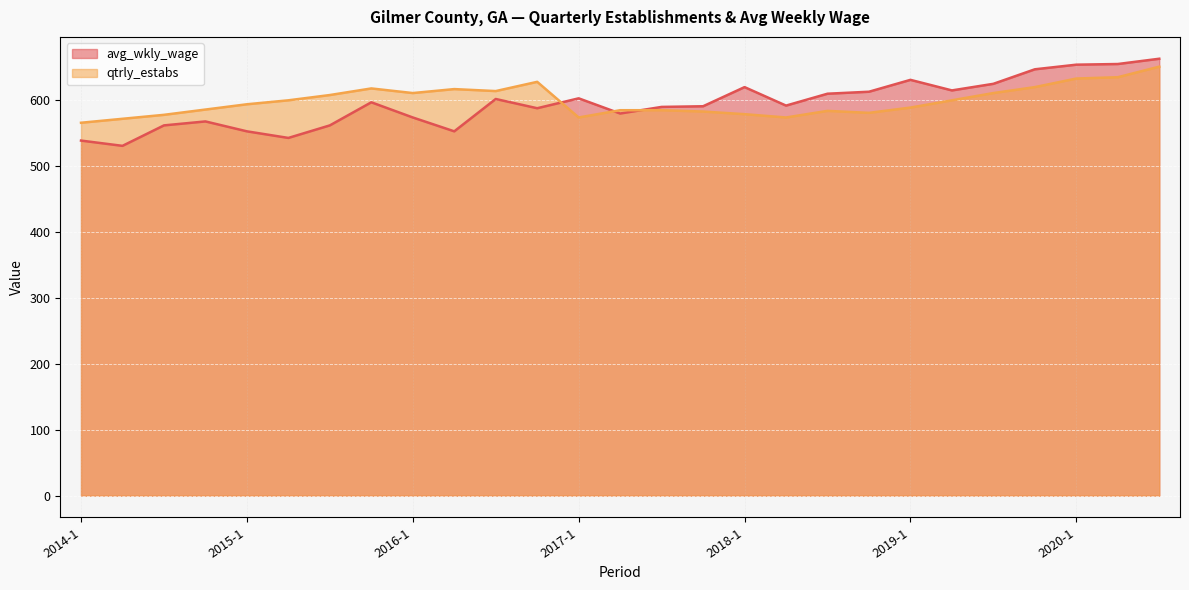

True or false: avg_wkly_wage has more than 1 interior local peaks.

True